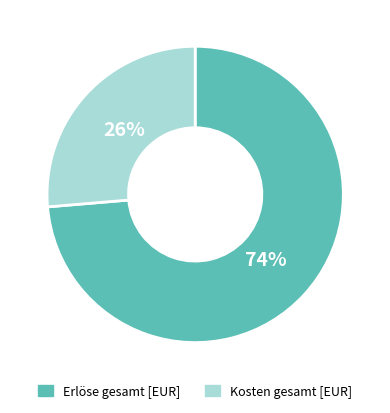

Does any single category account for the majority?

Yes